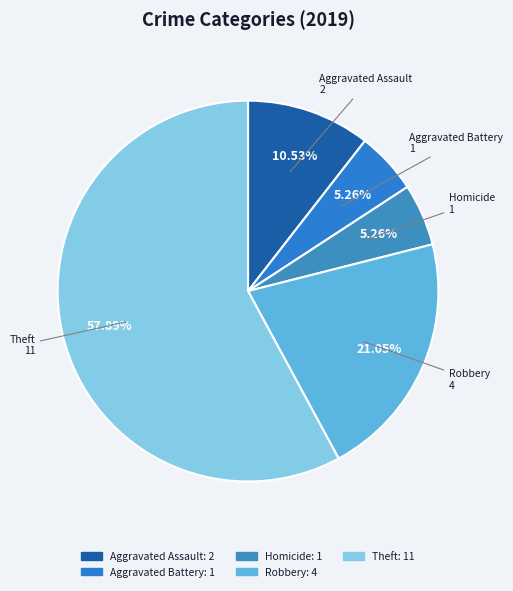

To the nearest percent, what is the average slice percentage?

20%